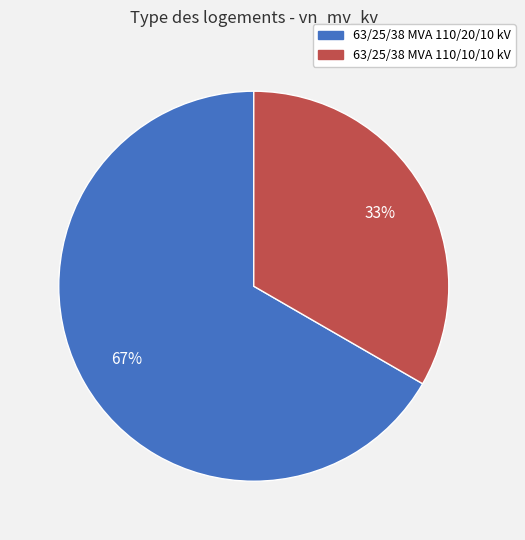

What percentage is the 63/25/38 MVA 110/20/10 kV slice, to the nearest percent?

67%